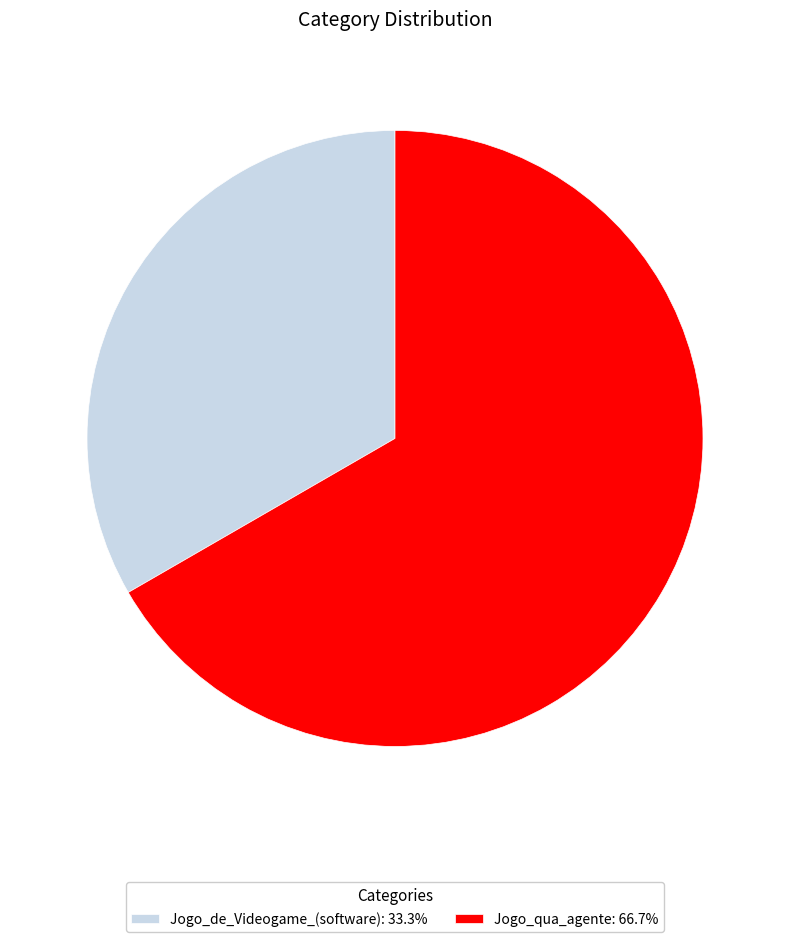

The Jogo_de_Videogame_(software) slice represents 42% of the pie. True or false?

False